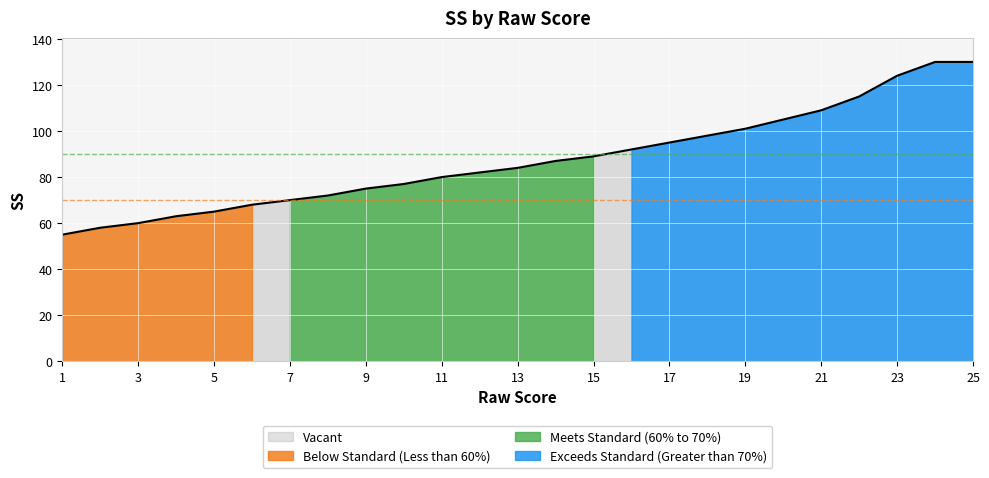

Rank the categories by value from highest to lowest.

24, 25, 23, 22, 21, 20, 19, 18, 17, 16, 15, 14, 13, 12, 11, 10, 9, 8, 7, 6, 5, 4, 3, 2, 1